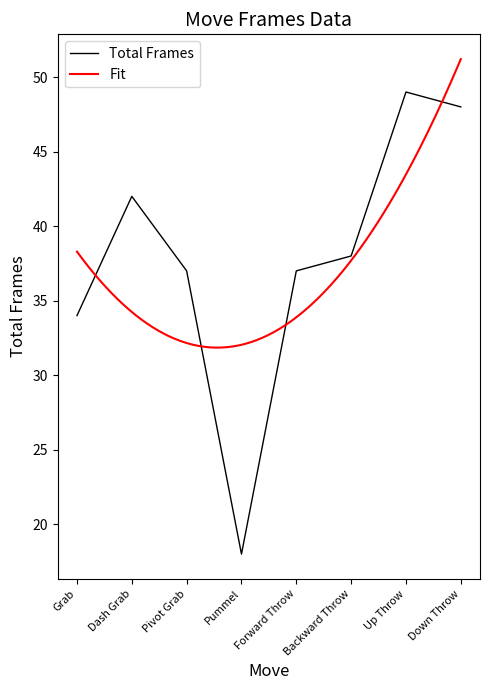

What is the difference between the values at Forward Throw and Down Throw?

11